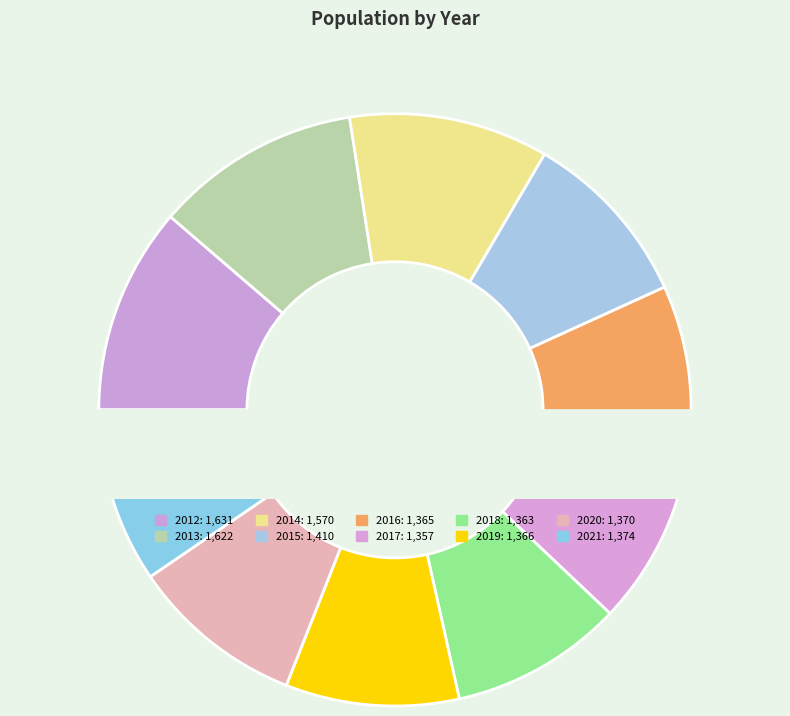

Which has a higher value, 2014 or 2019?

2014